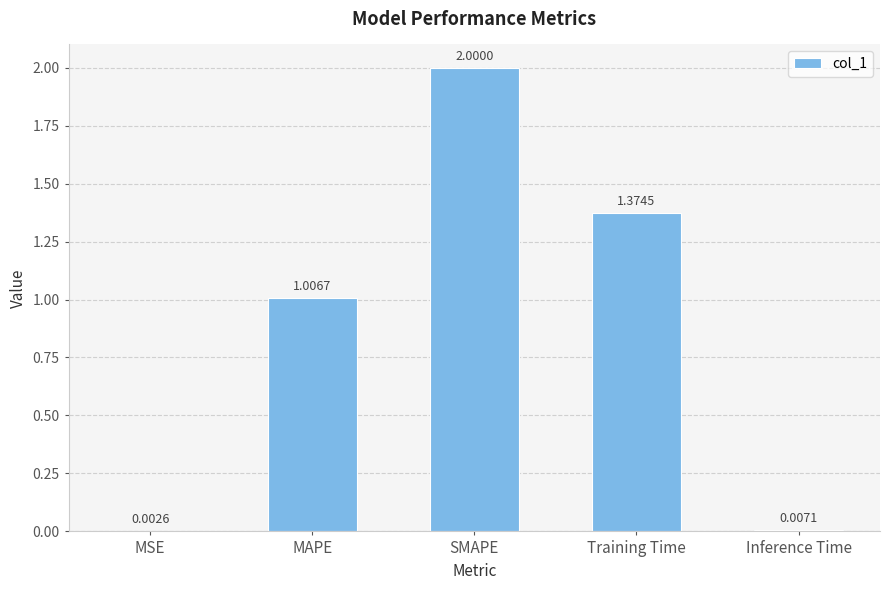

What is the change in value from MSE to MAPE?

+1.0